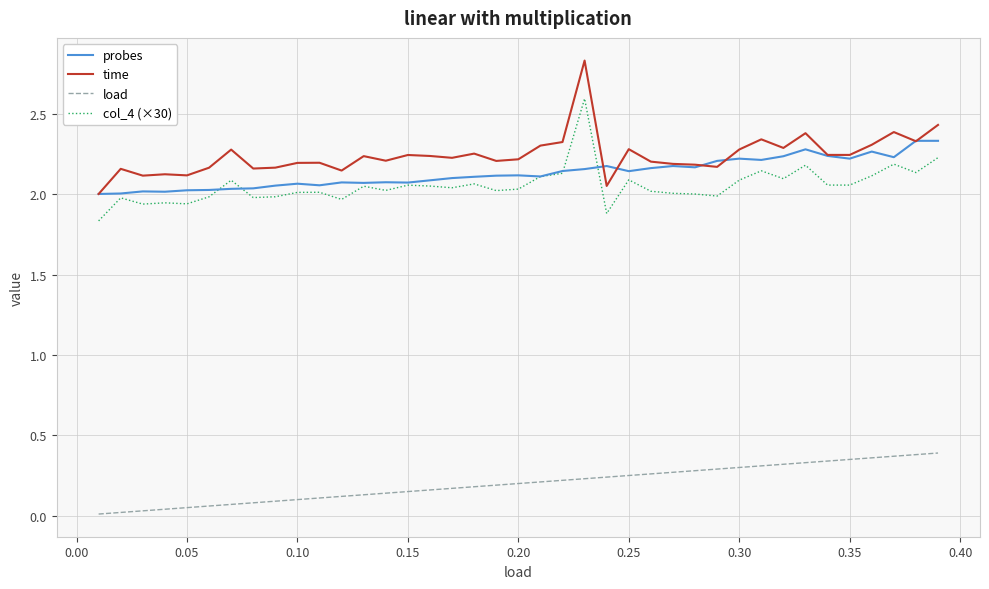

True or false: load and time cross at least once.

False